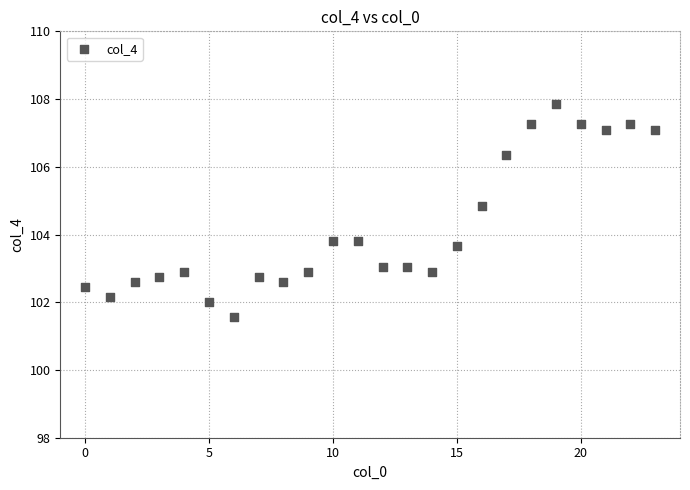

What is the range of Y values (max minus min)?

6.3